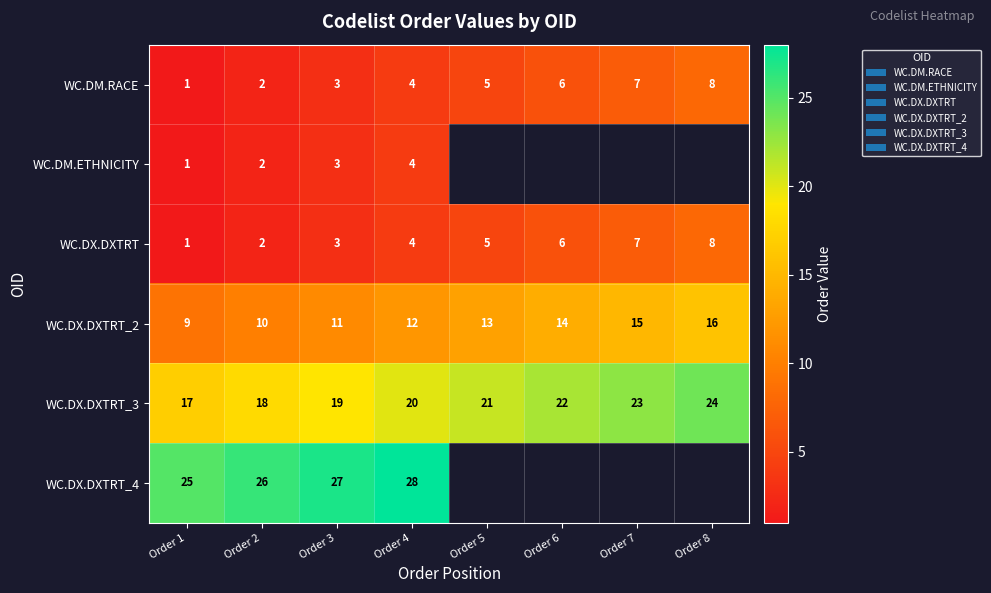

List the labels in order of WC.DM.RACE value, smallest first.

Order 1, Order 2, Order 3, Order 4, Order 5, Order 6, Order 7, Order 8